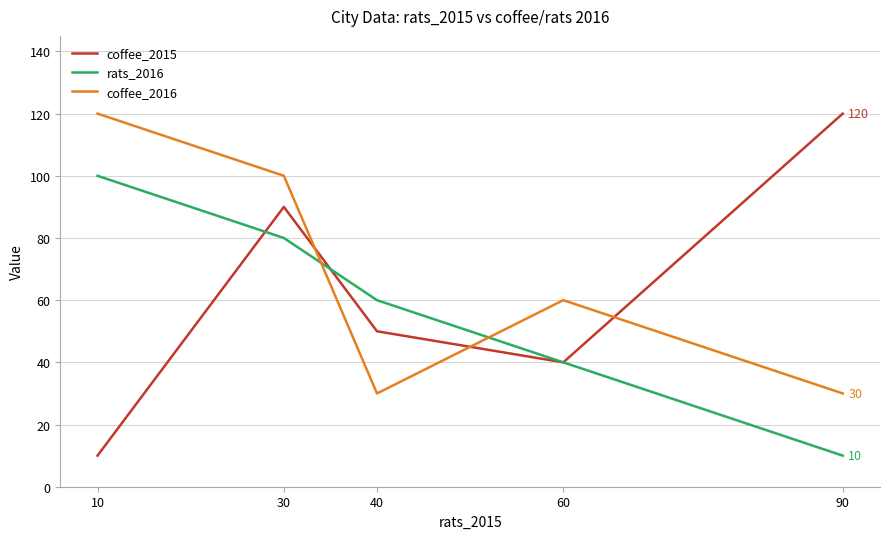

Reading right to left, extract all data points from this chart.

coffee_2015: 90=120	60=40	40=50	30=90	10=10
rats_2016: 90=10	60=40	40=60	30=80	10=100
coffee_2016: 90=30	60=60	40=30	30=100	10=120